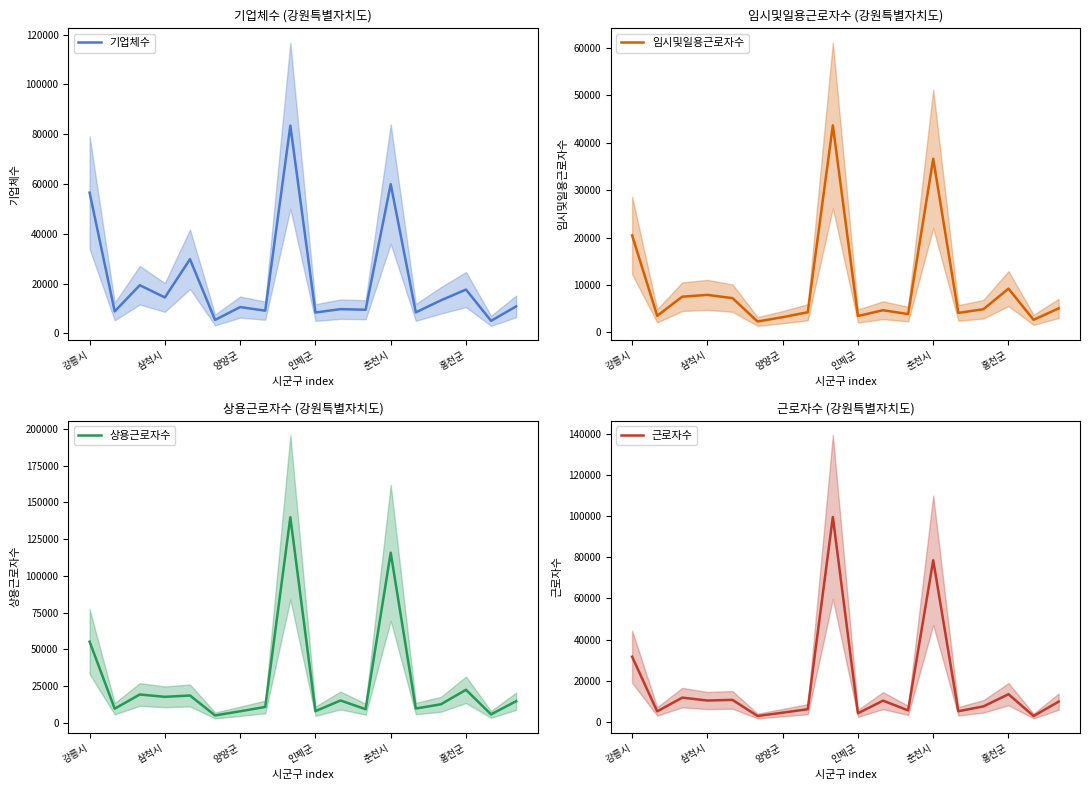

How many lines are shown in the chart?

4